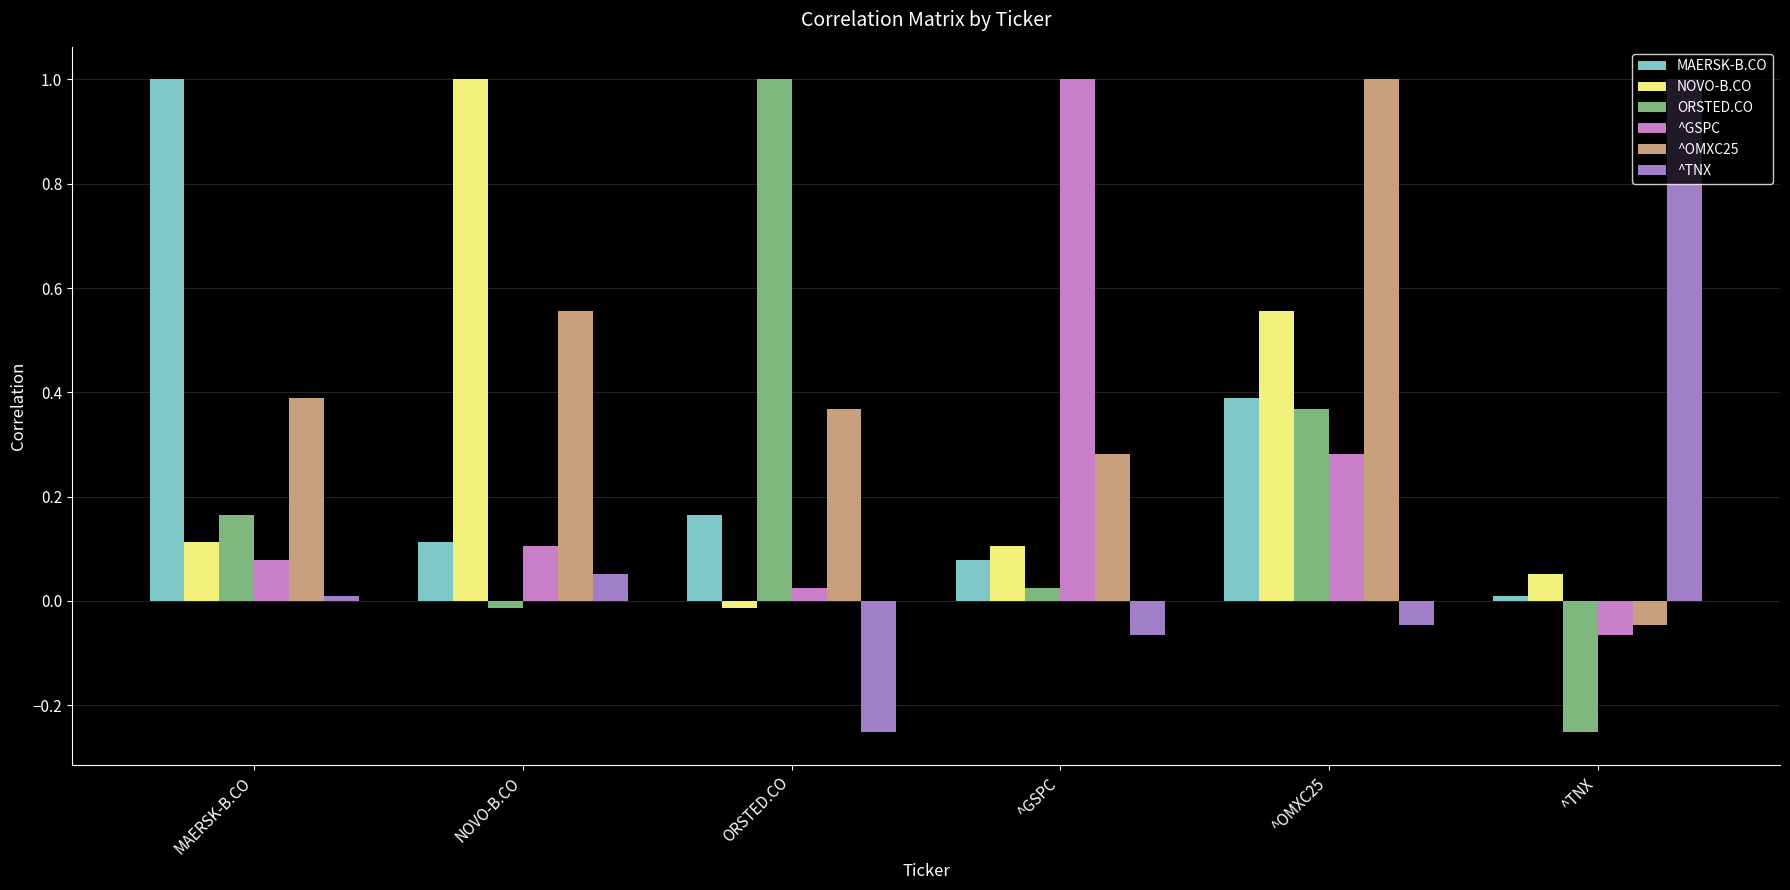

Is it true that ^OMXC25 equals 1.4 at ^OMXC25?

False